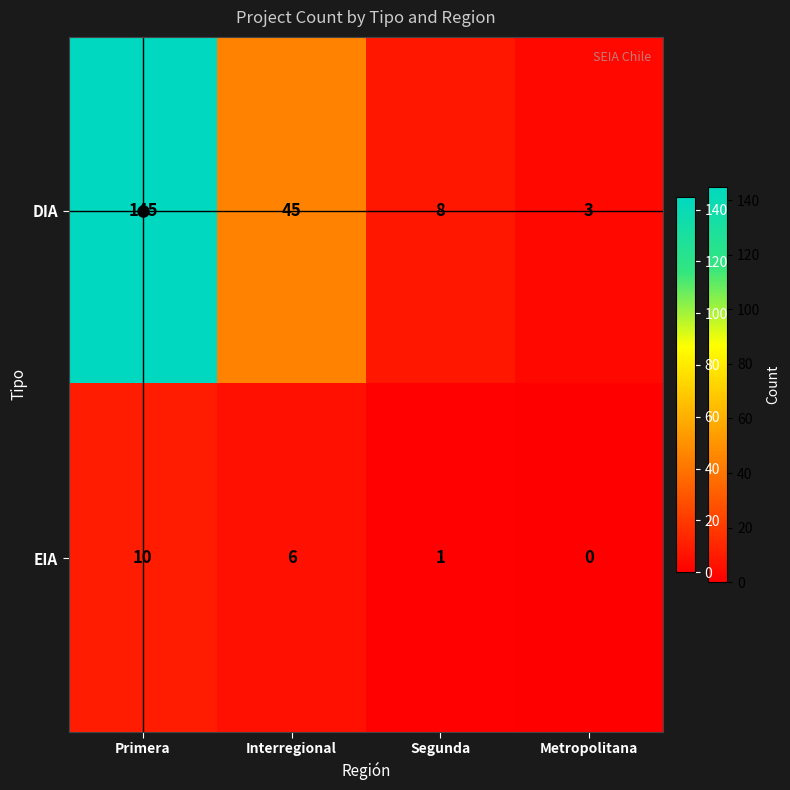

Rank the series by their maximum value, from highest to lowest.

DIA, EIA